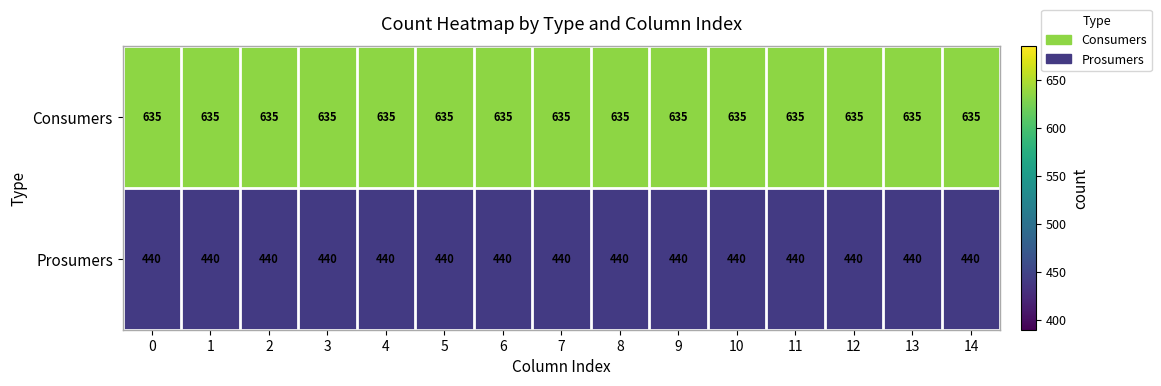

At how many categories does at least one series exceed 605?

15